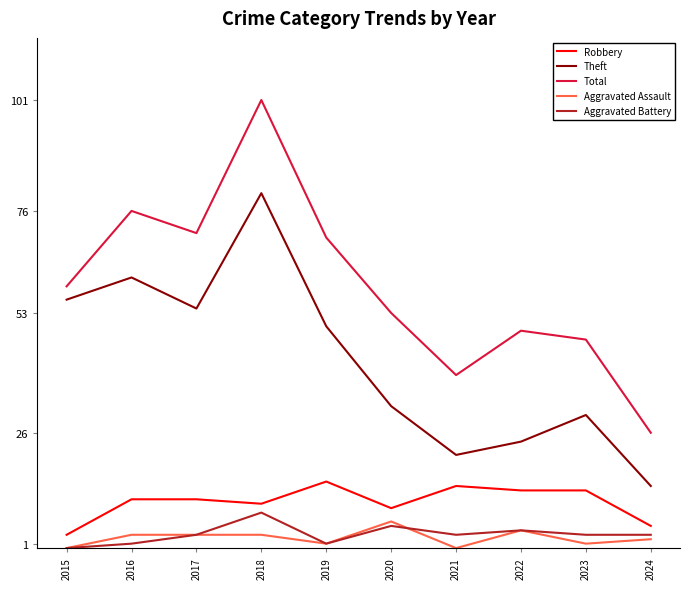

How many positive values does the Aggravated Battery series have?

9